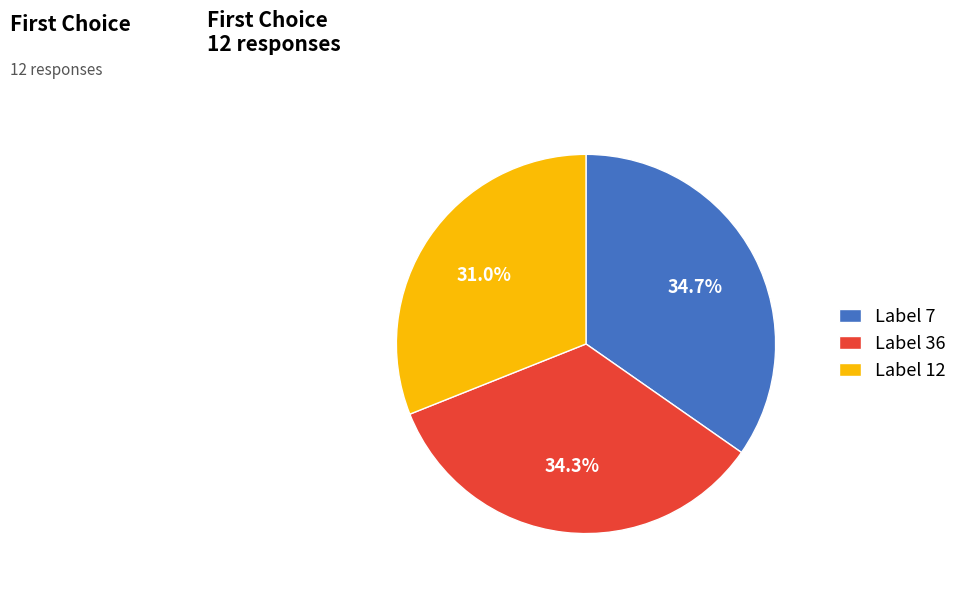

Approximately how many times larger is the value at Label 12 compared to Label 7?

0.9